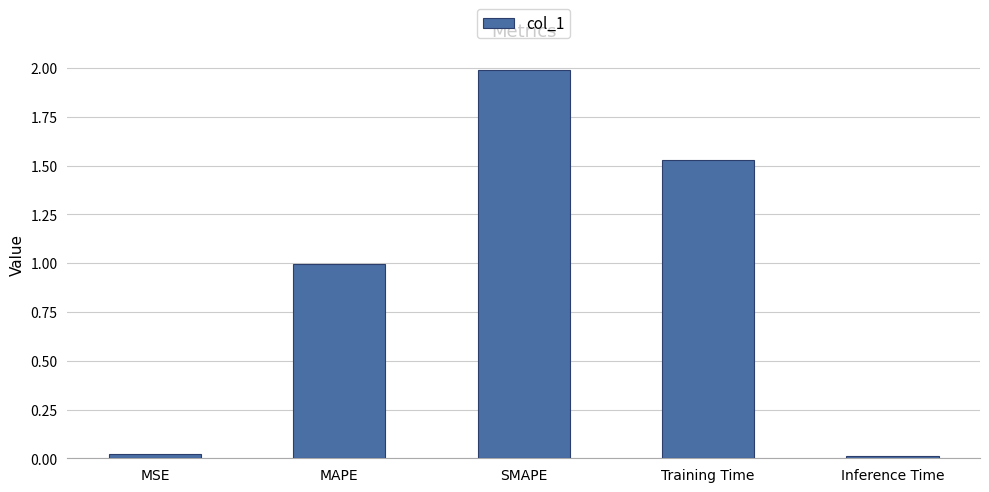

What is the change in value from MSE to MAPE?

+1.0